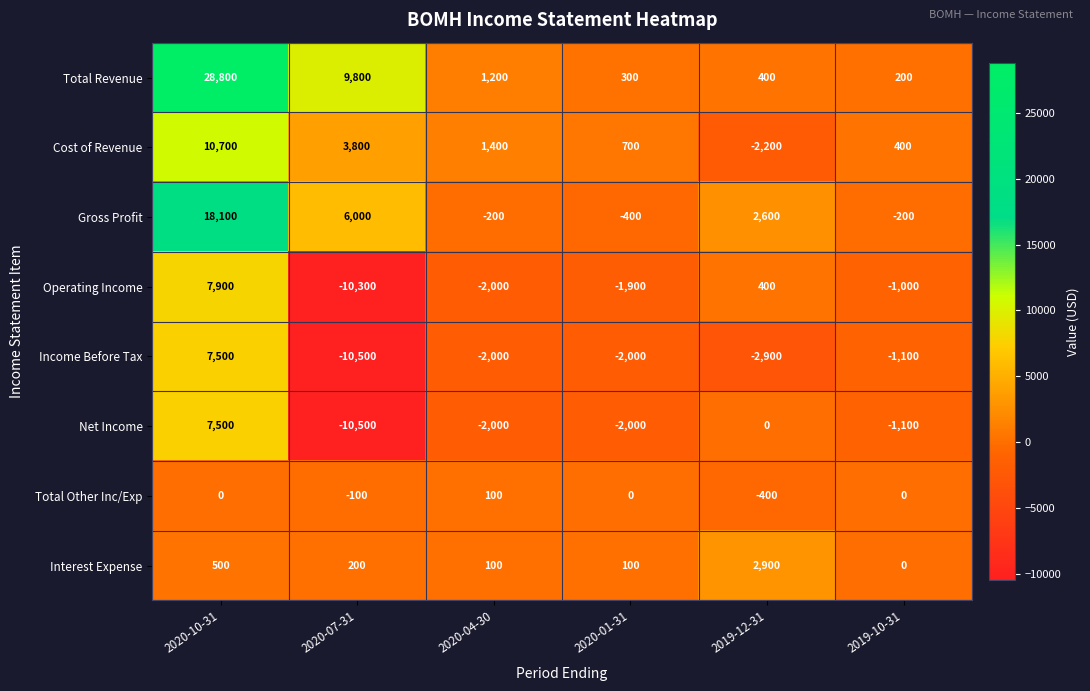

At which category does the chart reach its minimum across all series?

2020-07-31